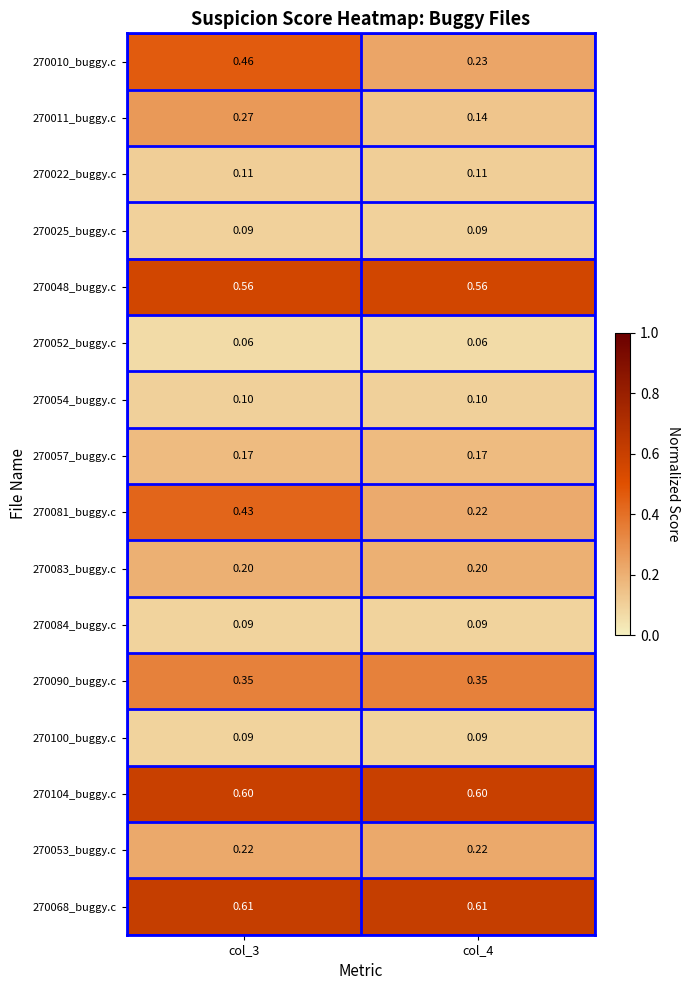

How many series are shown in this chart?

16